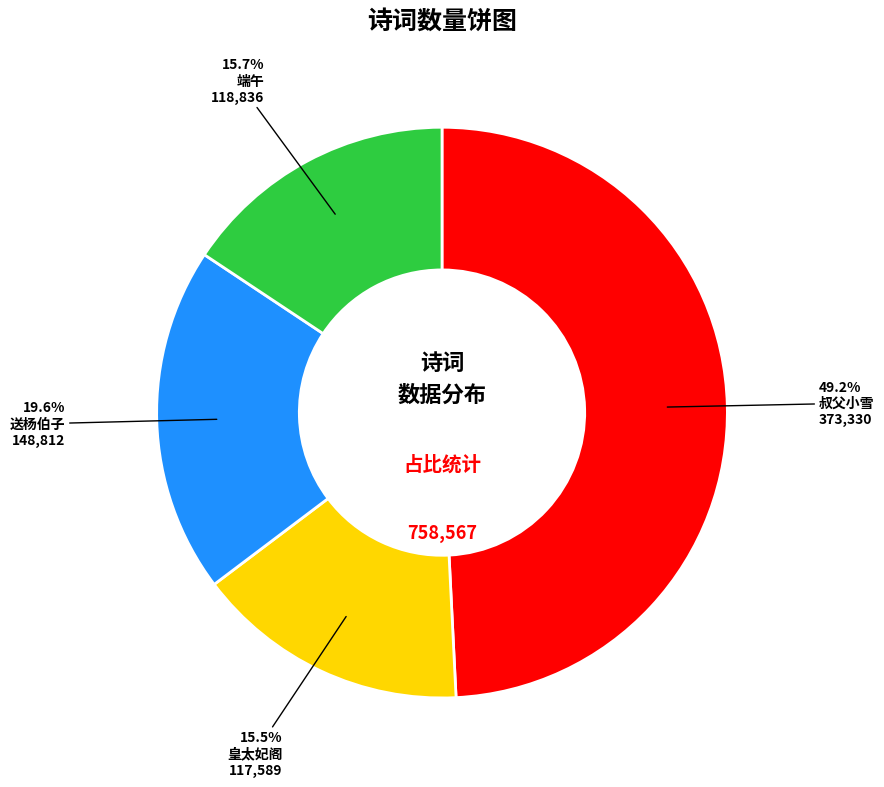

What is the ratio of the value at 送杨伯子 to the value at 皇太妃阁?

1.3